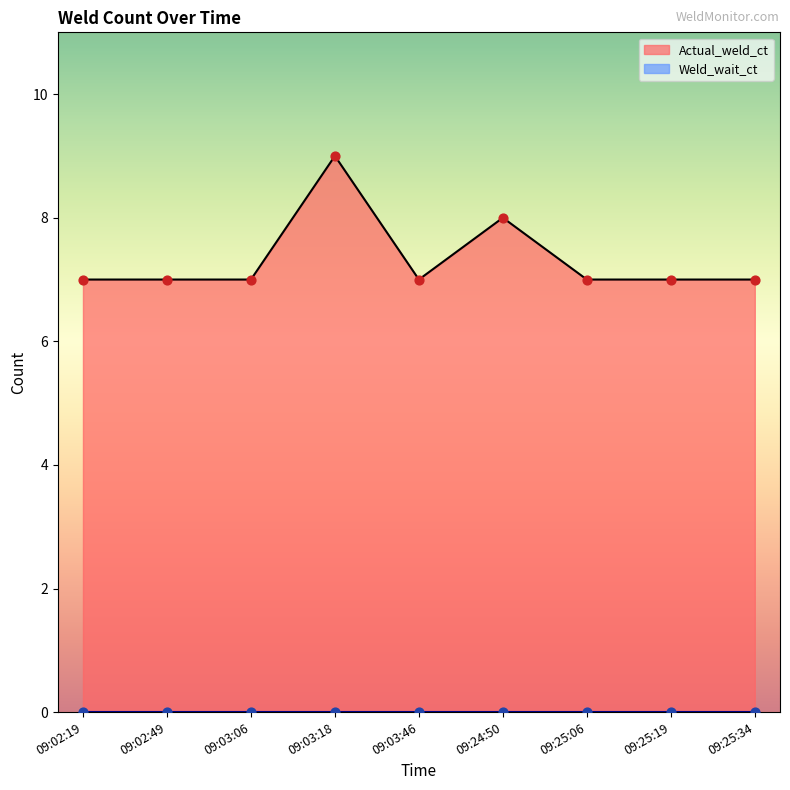

Approximately how many times larger is the value at 09:02:19 compared to 09:25:19?

1.0